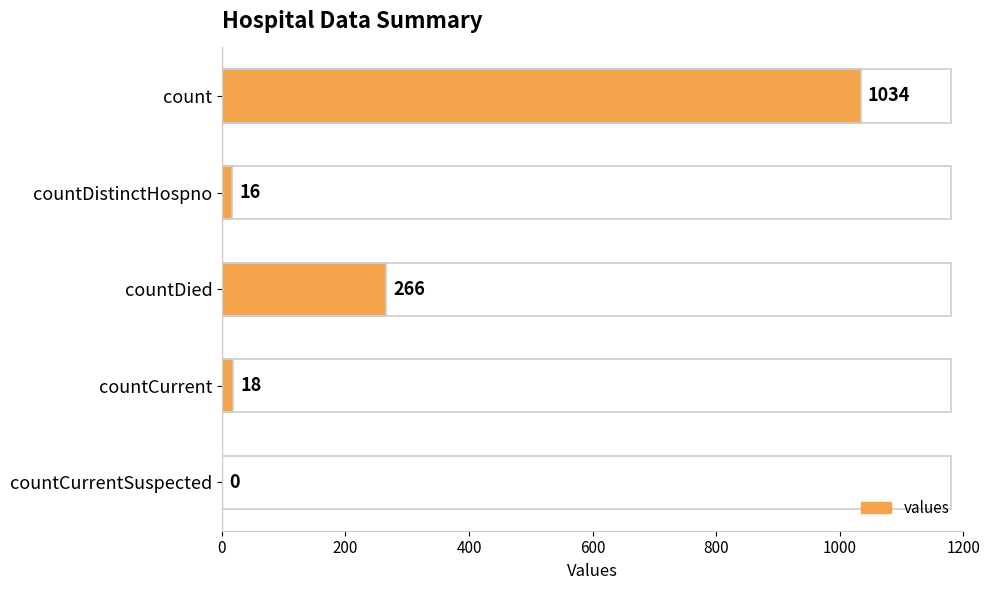

Approximately how many times larger is the value at countDied compared to countDistinctHospno?

16.6